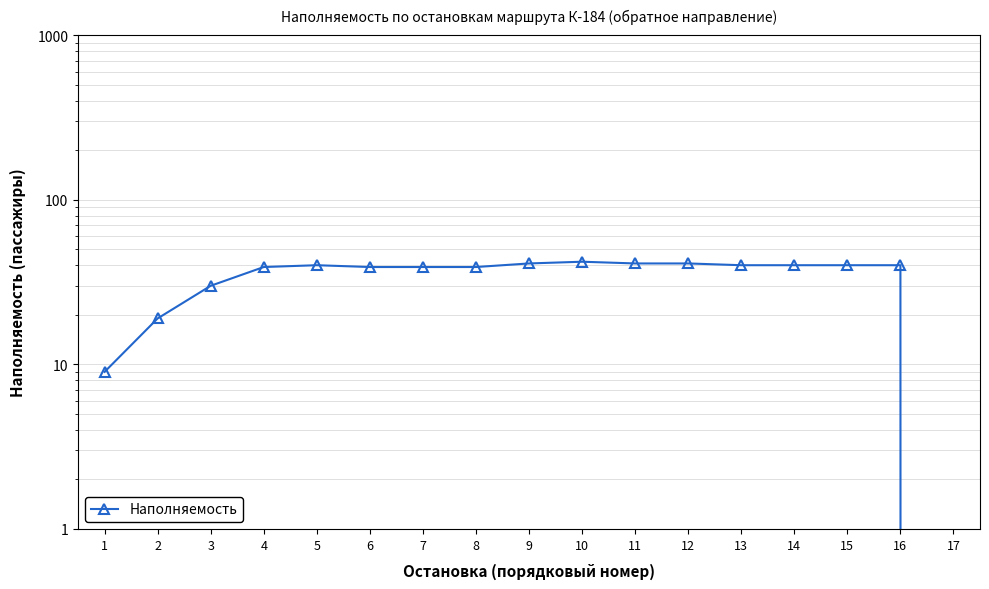

Which category has the highest value across all series?

10